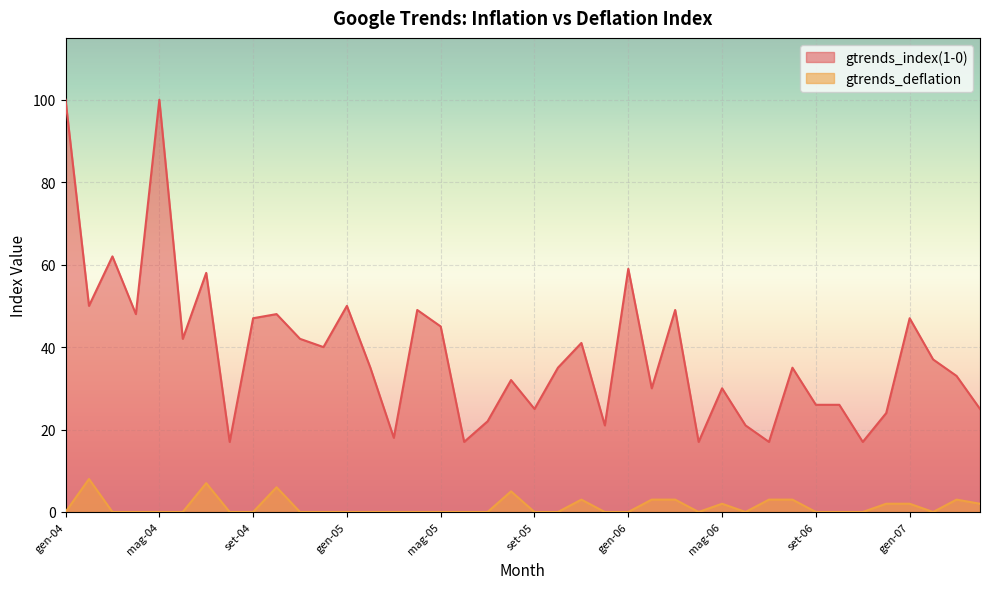

True or false: gtrends_deflation and gtrends_index(1-0) intersect in this chart.

False